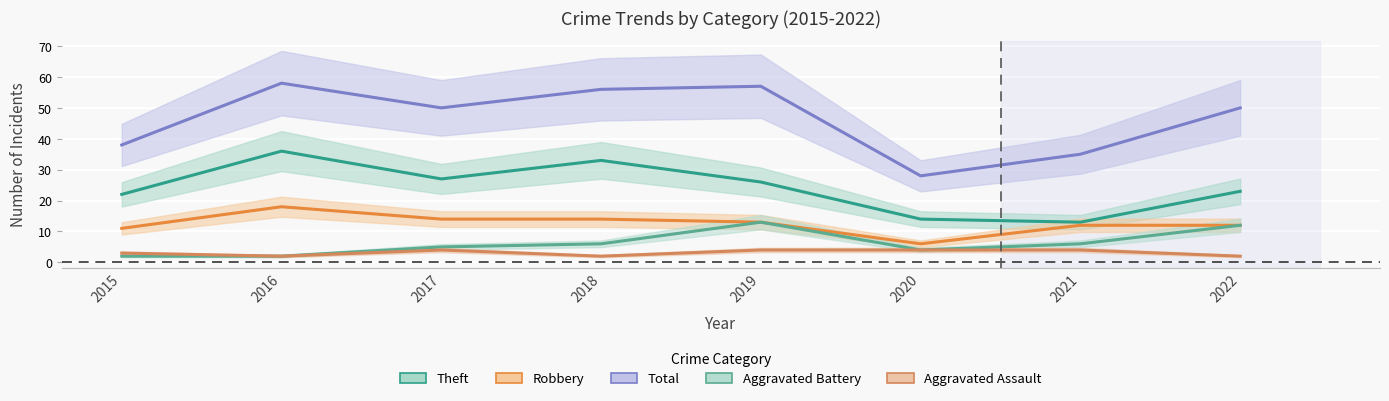

Which category has the lowest value in the Robbery series?

2020